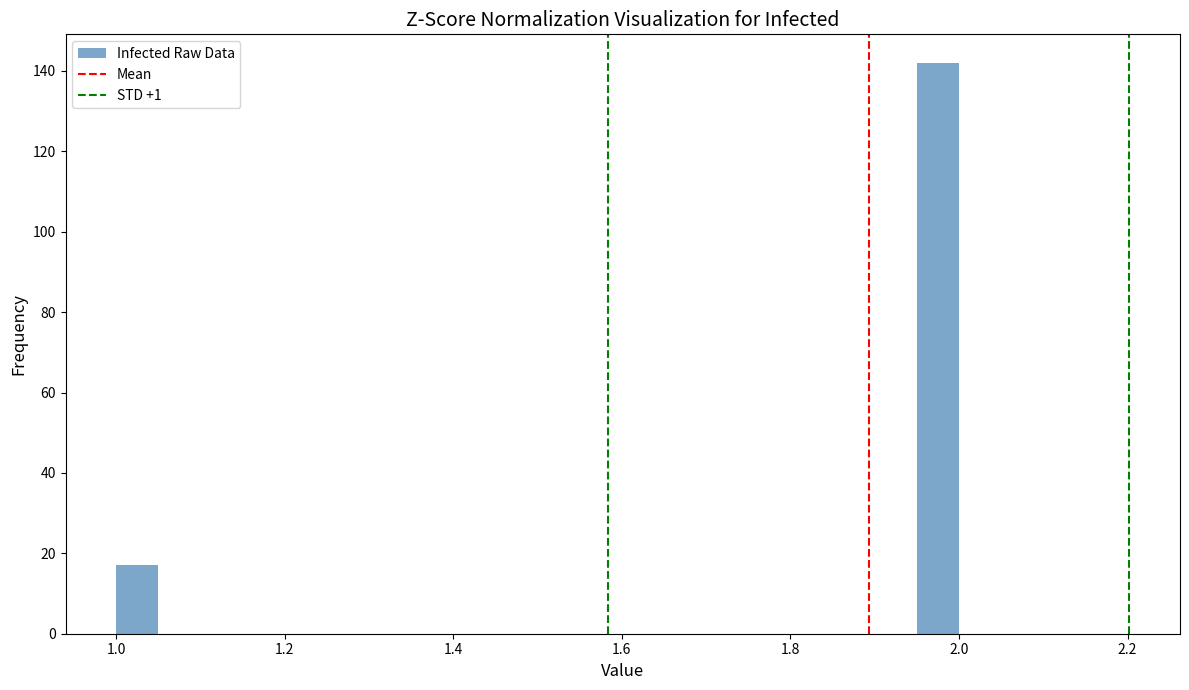

Read against the x-axis, roughly where is the centre of the tallest bar?

1.98